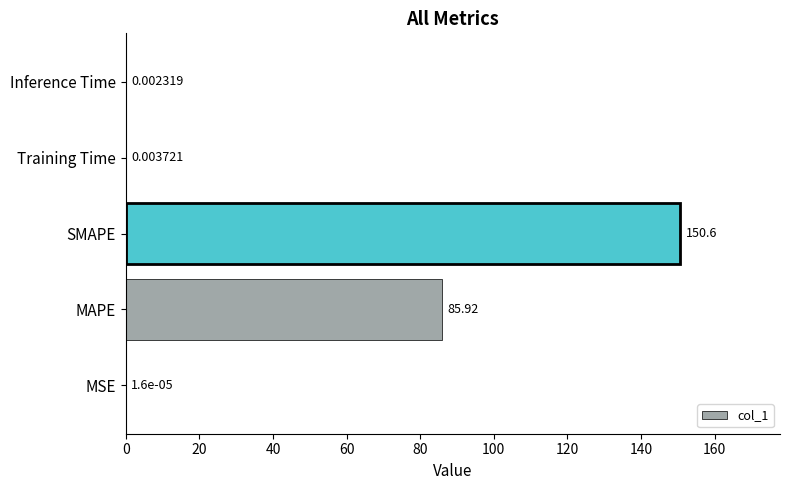

Where is the data nearest to the value 75?

MAPE